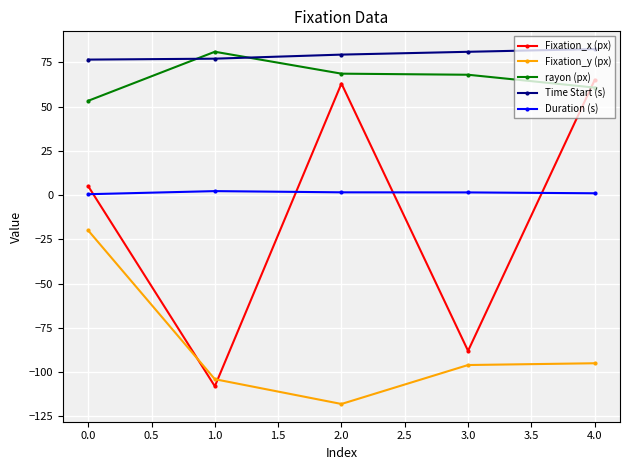

The value of Fixation_y (px) at 4.0 is -58.2. True or false?

False